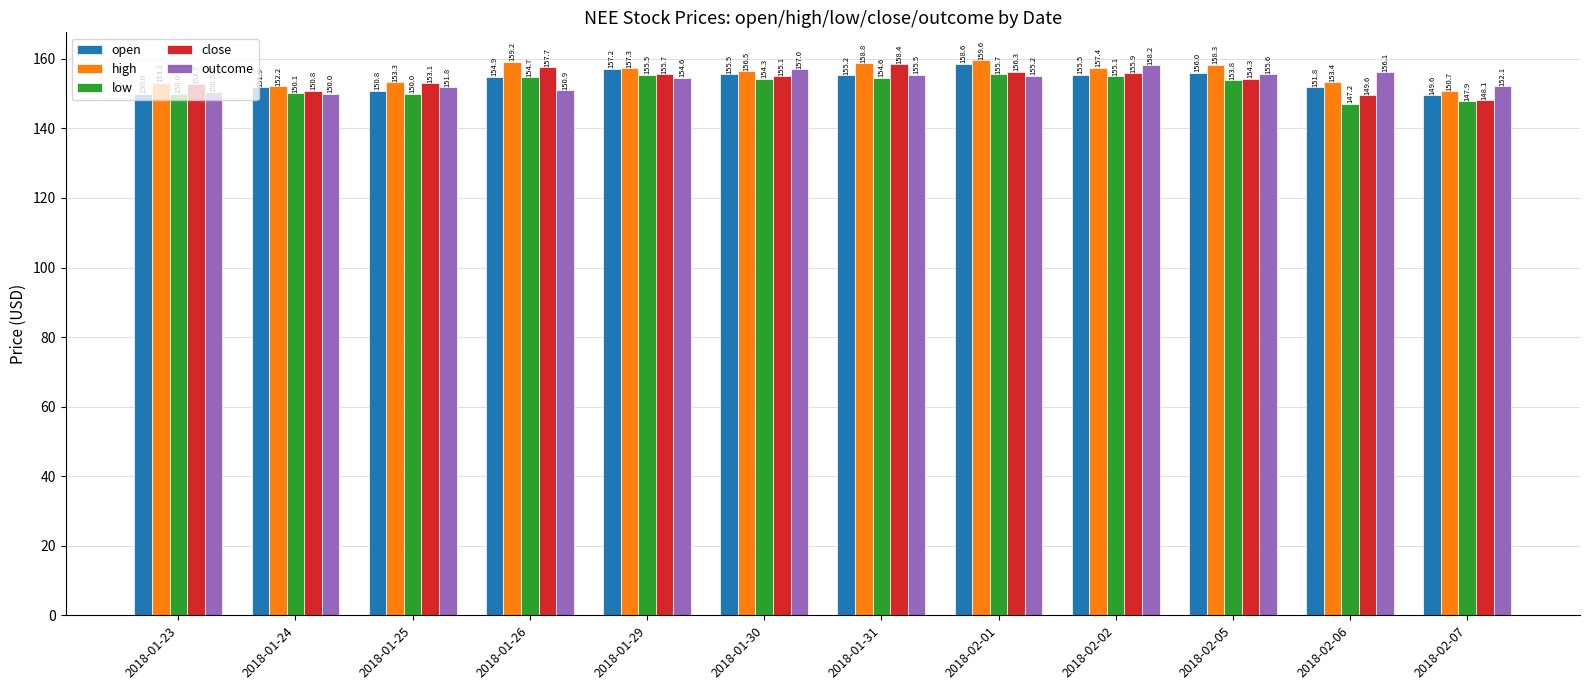

Rank the series by their maximum value, from lowest to highest.

low, outcome, close, open, high